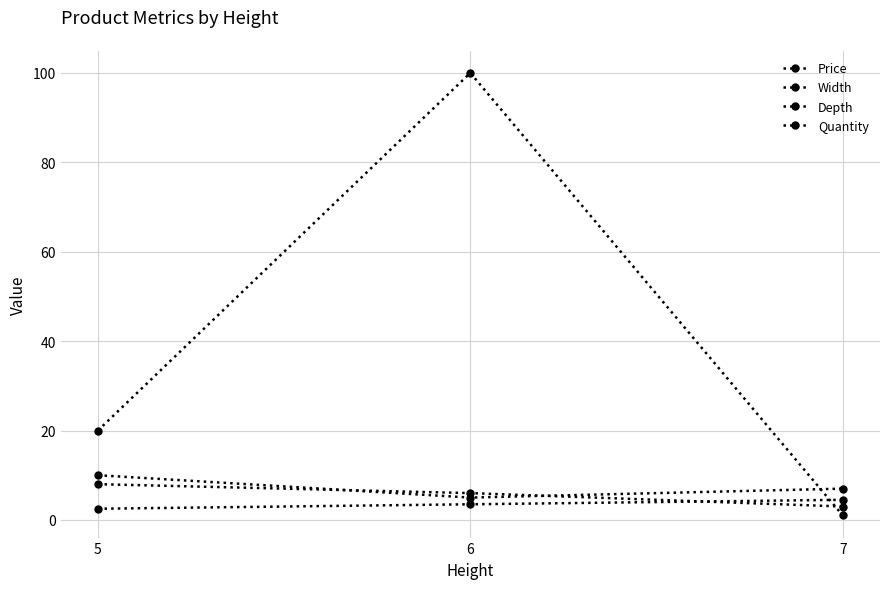

Where does the Price series first go above 3?

6